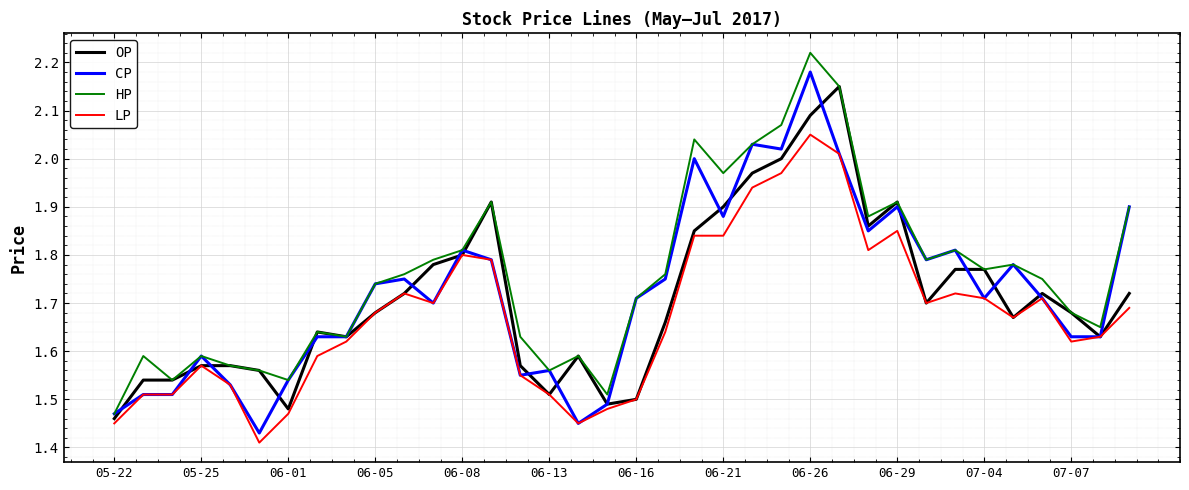

Which series has the largest total across all categories?

HP